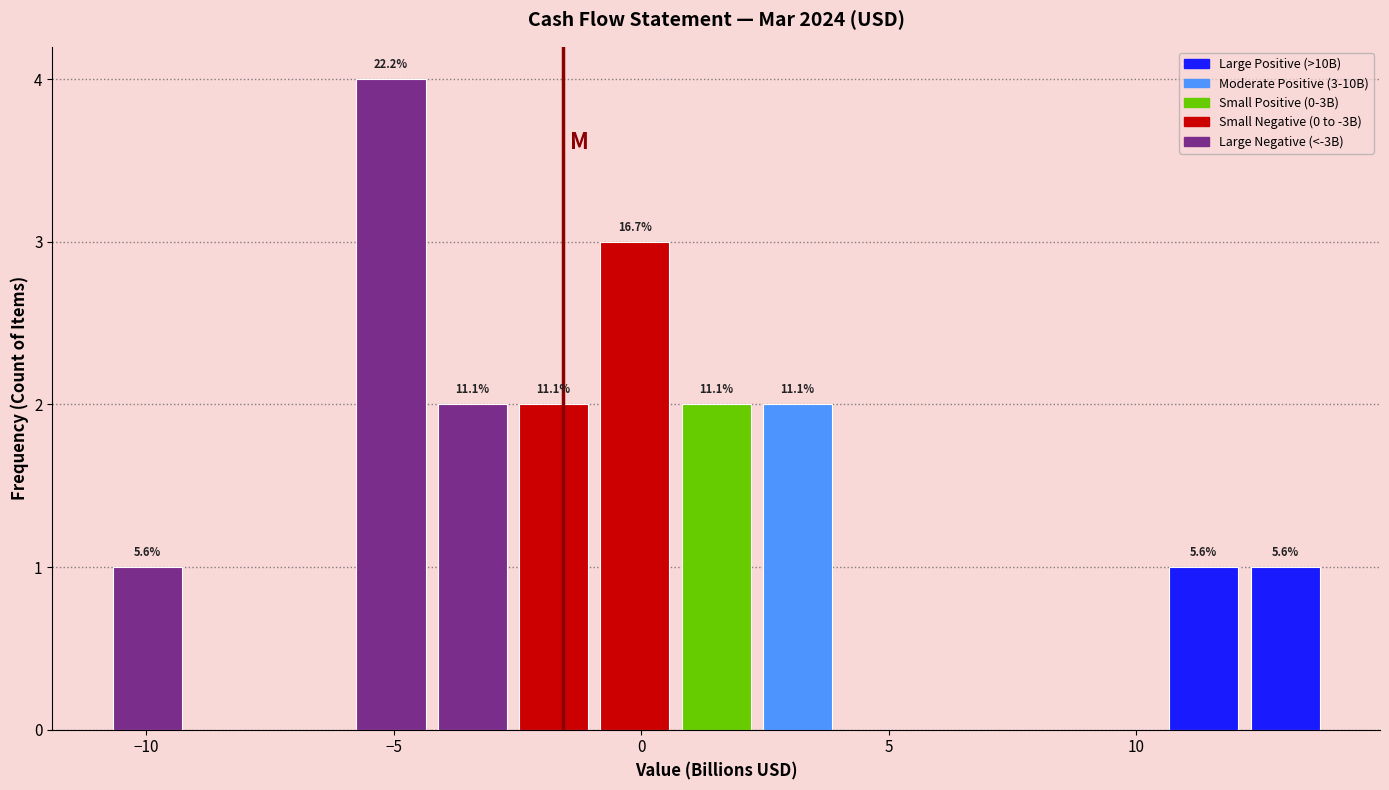

Read against the x-axis, roughly where is the centre of the tallest bar?

-5.0